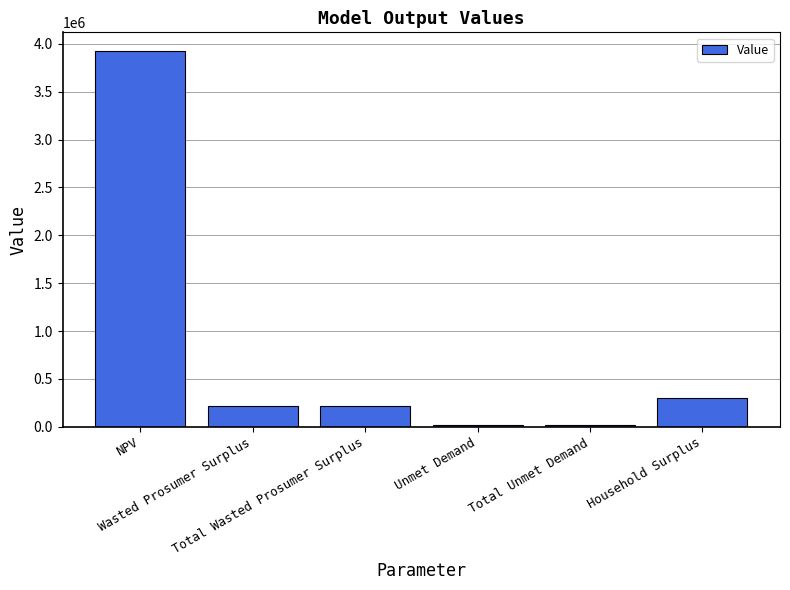

What is the maximum value shown in the chart?

3924478.0